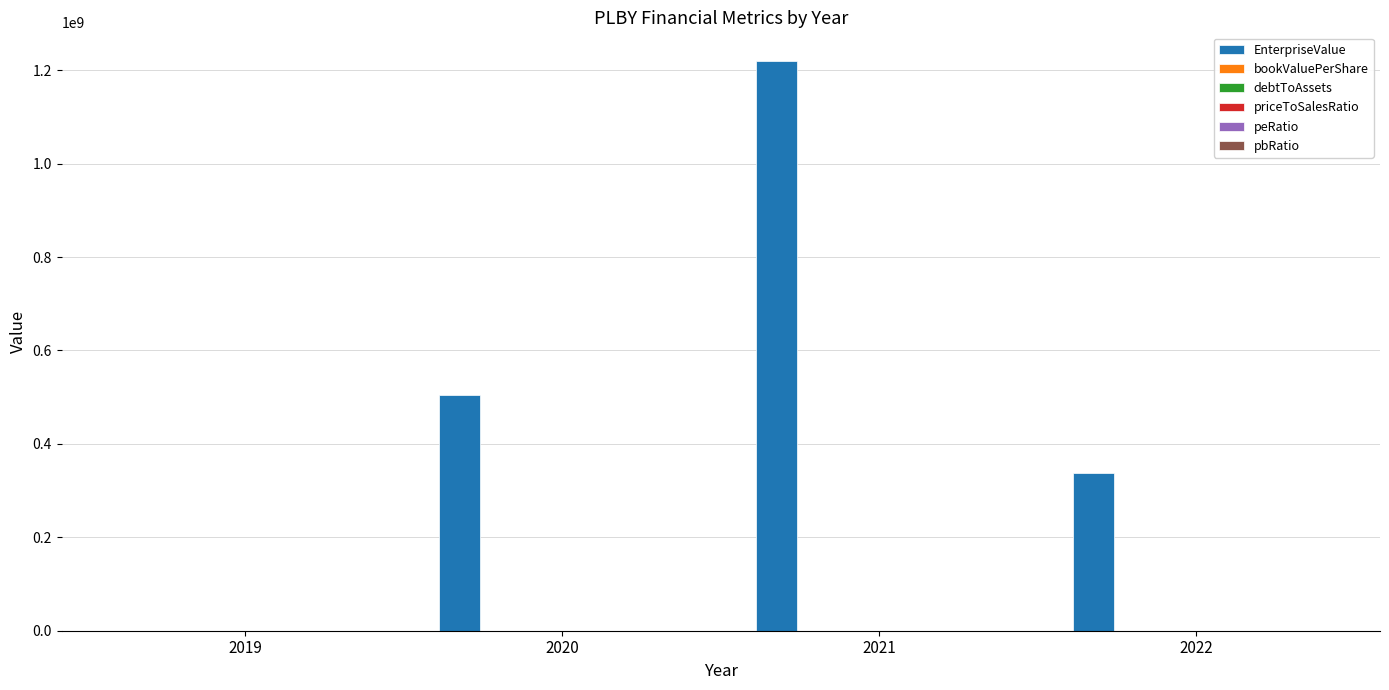

At which category is the sum across all series the highest?

2021